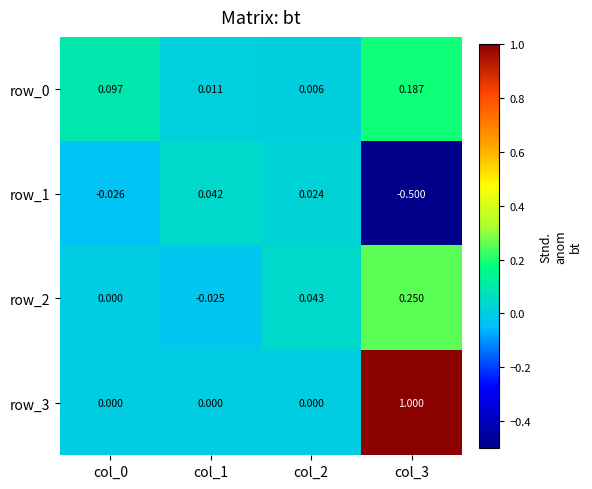

How many data points in row_1 are less than 0?

2